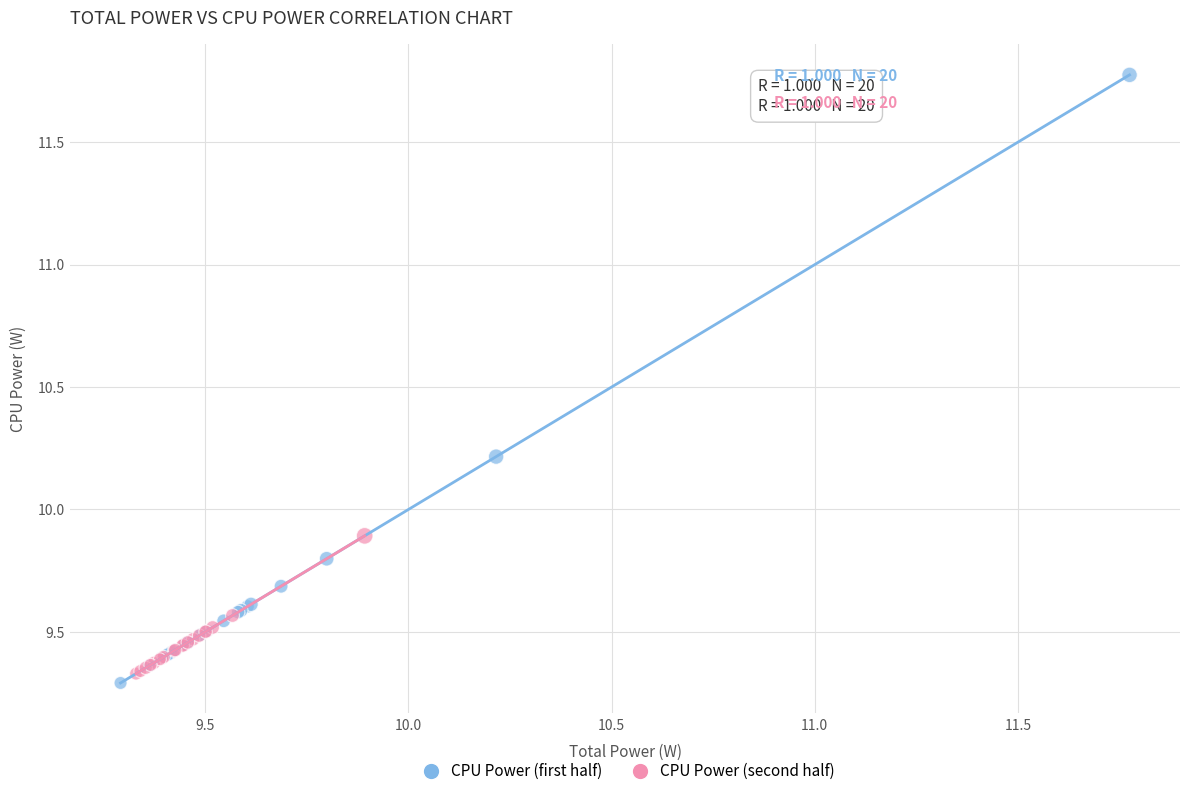

Which series reaches the maximum Y coordinate?

CPU Power (first half)